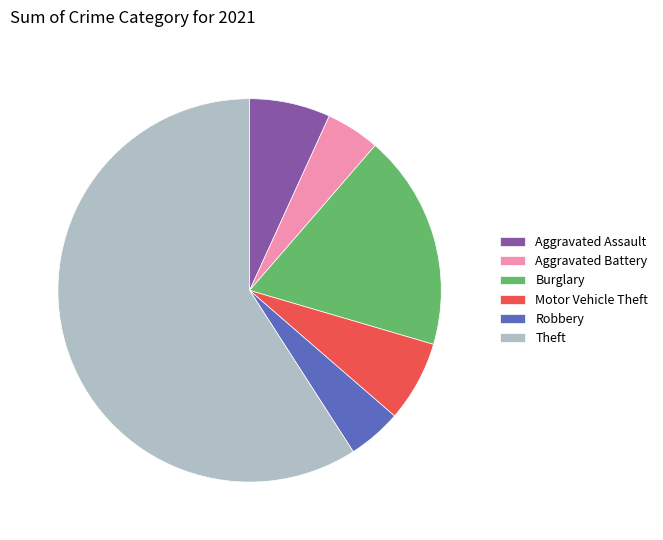

True or false: Aggravated Assault accounts for 7% of the total.

True